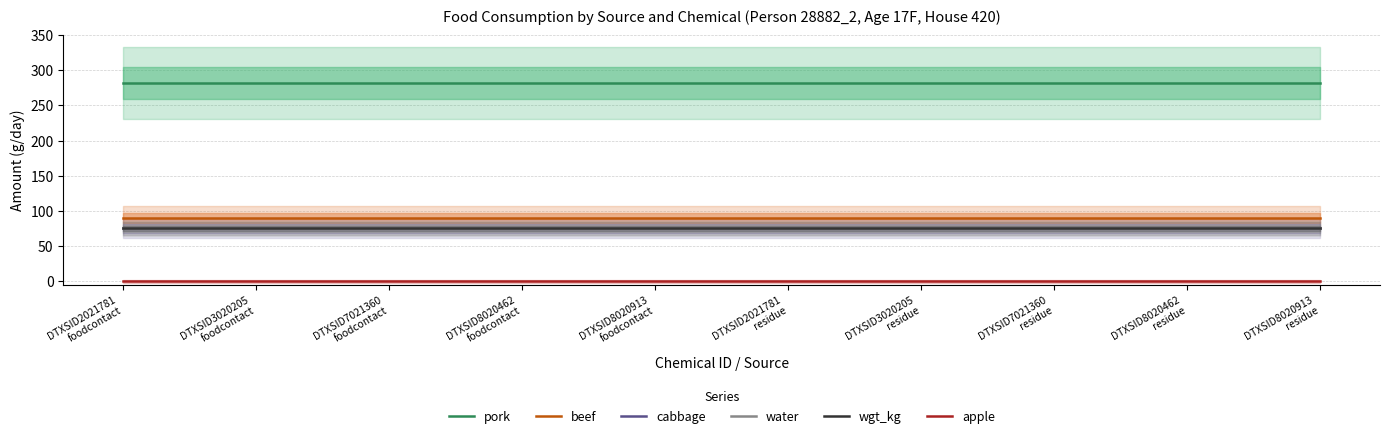

Reading left to right, what are all the values shown in this chart?

pork: DTXSID2021781
foodcontact=281.8	DTXSID3020205
foodcontact=281.8	DTXSID7021360
foodcontact=281.8	DTXSID8020462
foodcontact=281.8	DTXSID8020913
foodcontact=281.8	DTXSID2021781
residue=281.8	DTXSID3020205
residue=281.8	DTXSID7021360
residue=281.8	DTXSID8020462
residue=281.8	DTXSID8020913
residue=281.8
beef: DTXSID2021781
foodcontact=90.0	DTXSID3020205
foodcontact=90.0	DTXSID7021360
foodcontact=90.0	DTXSID8020462
foodcontact=90.0	DTXSID8020913
foodcontact=90.0	DTXSID2021781
residue=90.0	DTXSID3020205
residue=90.0	DTXSID7021360
residue=90.0	DTXSID8020462
residue=90.0	DTXSID8020913
residue=90.0
cabbage: DTXSID2021781
foodcontact=75.0	DTXSID3020205
foodcontact=75.0	DTXSID7021360
foodcontact=75.0	DTXSID8020462
foodcontact=75.0	DTXSID8020913
foodcontact=75.0	DTXSID2021781
residue=75.0	DTXSID3020205
residue=75.0	DTXSID7021360
residue=75.0	DTXSID8020462
residue=75.0	DTXSID8020913
residue=75.0
water: DTXSID2021781
foodcontact=75.0	DTXSID3020205
foodcontact=75.0	DTXSID7021360
foodcontact=75.0	DTXSID8020462
foodcontact=75.0	DTXSID8020913
foodcontact=75.0	DTXSID2021781
residue=75.0	DTXSID3020205
residue=75.0	DTXSID7021360
residue=75.0	DTXSID8020462
residue=75.0	DTXSID8020913
residue=75.0
wgt_kg: DTXSID2021781
foodcontact=75.0	DTXSID3020205
foodcontact=75.0	DTXSID7021360
foodcontact=75.0	DTXSID8020462
foodcontact=75.0	DTXSID8020913
foodcontact=75.0	DTXSID2021781
residue=75.0	DTXSID3020205
residue=75.0	DTXSID7021360
residue=75.0	DTXSID8020462
residue=75.0	DTXSID8020913
residue=75.0
apple: DTXSID2021781
foodcontact=0.0	DTXSID3020205
foodcontact=0.0	DTXSID7021360
foodcontact=0.0	DTXSID8020462
foodcontact=0.0	DTXSID8020913
foodcontact=0.0	DTXSID2021781
residue=0.0	DTXSID3020205
residue=0.0	DTXSID7021360
residue=0.0	DTXSID8020462
residue=0.0	DTXSID8020913
residue=0.0